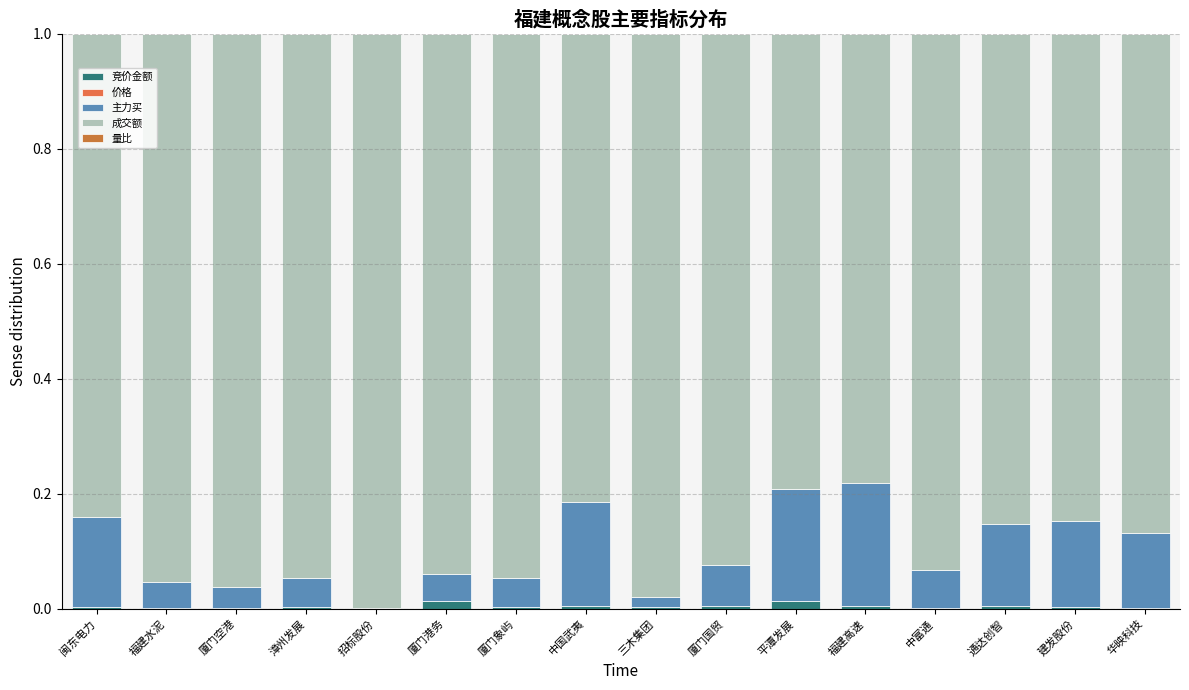

Which series has the largest total across all categories?

成交额